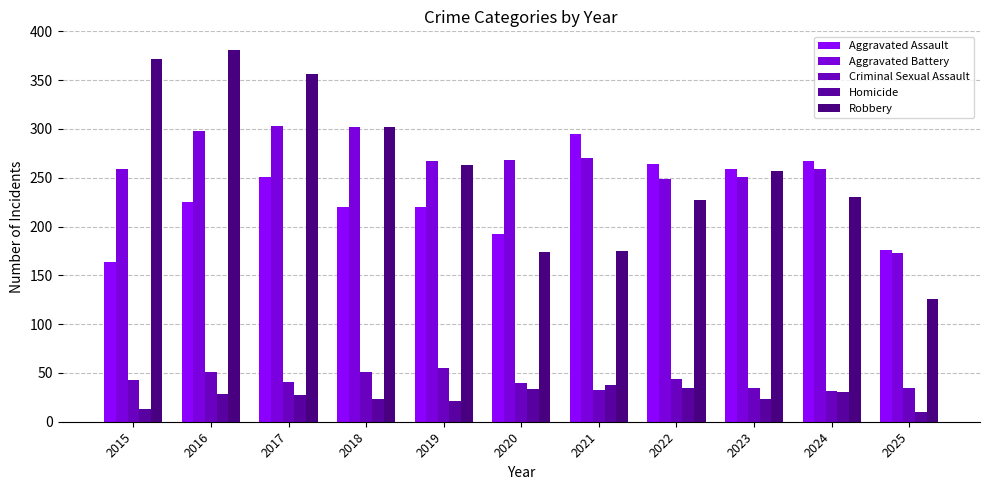

Are the bars grouped side by side (vs. stacked)?

Yes